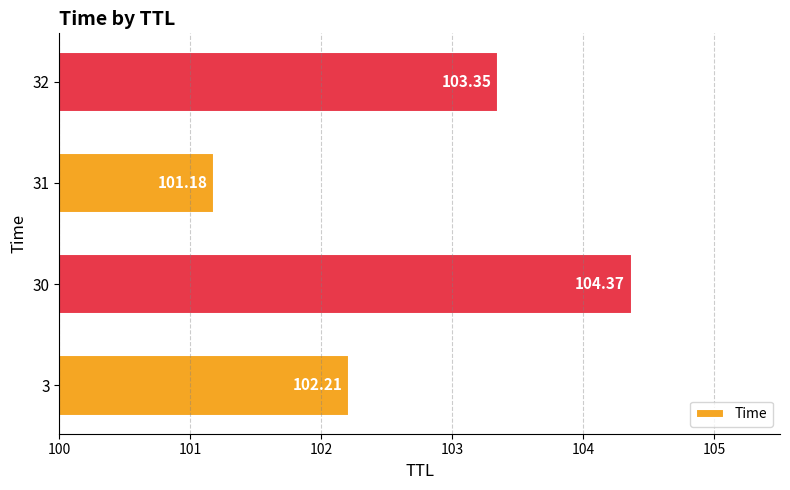

What is the average value?

102.8